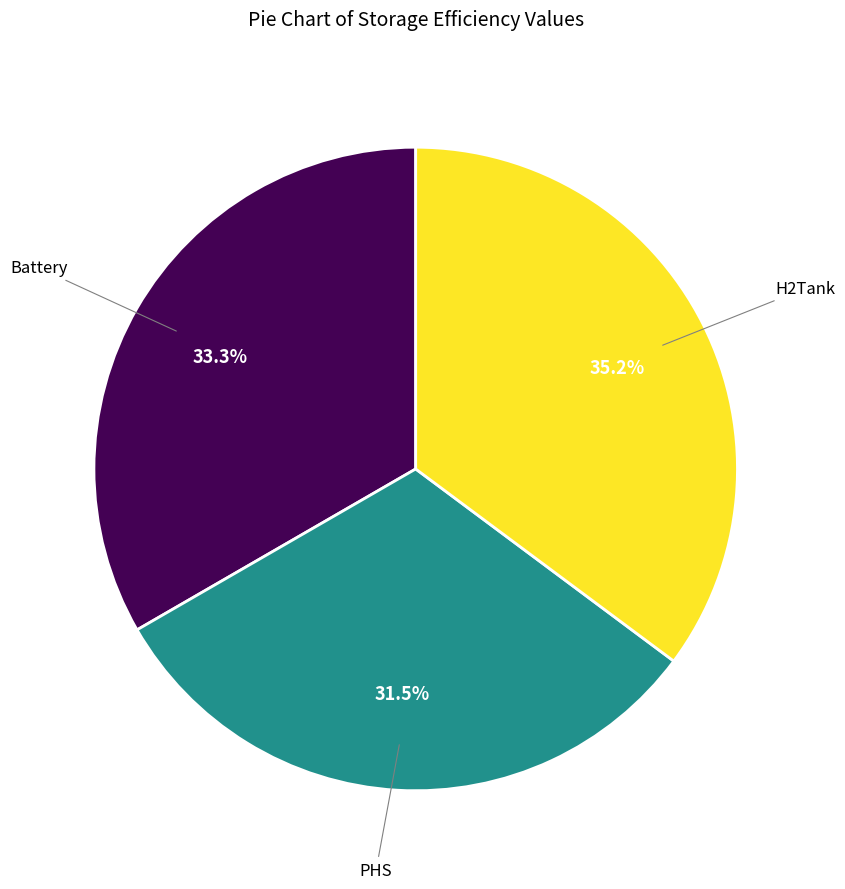

Does any single category account for the majority?

No